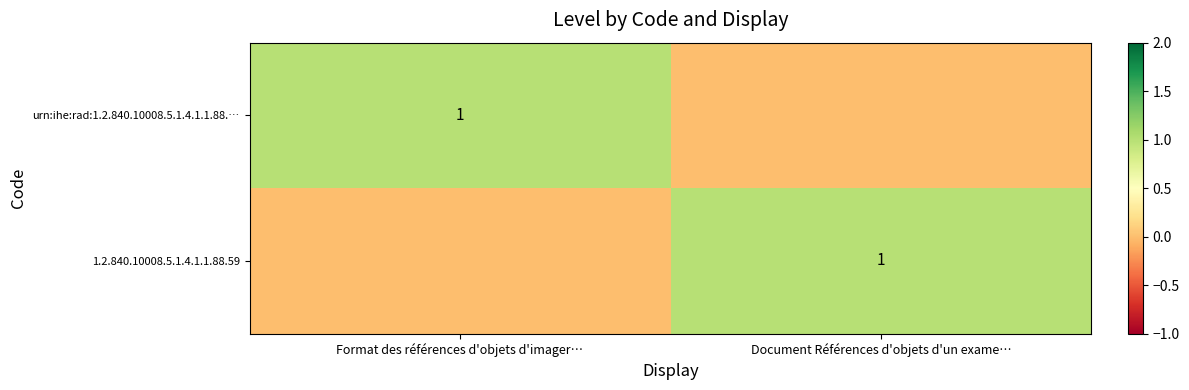

The 1.2.840.10008.5.1.4.1.1.88.59 series shows 2 at Document Références d'objets d'un exame…. True or false?

False